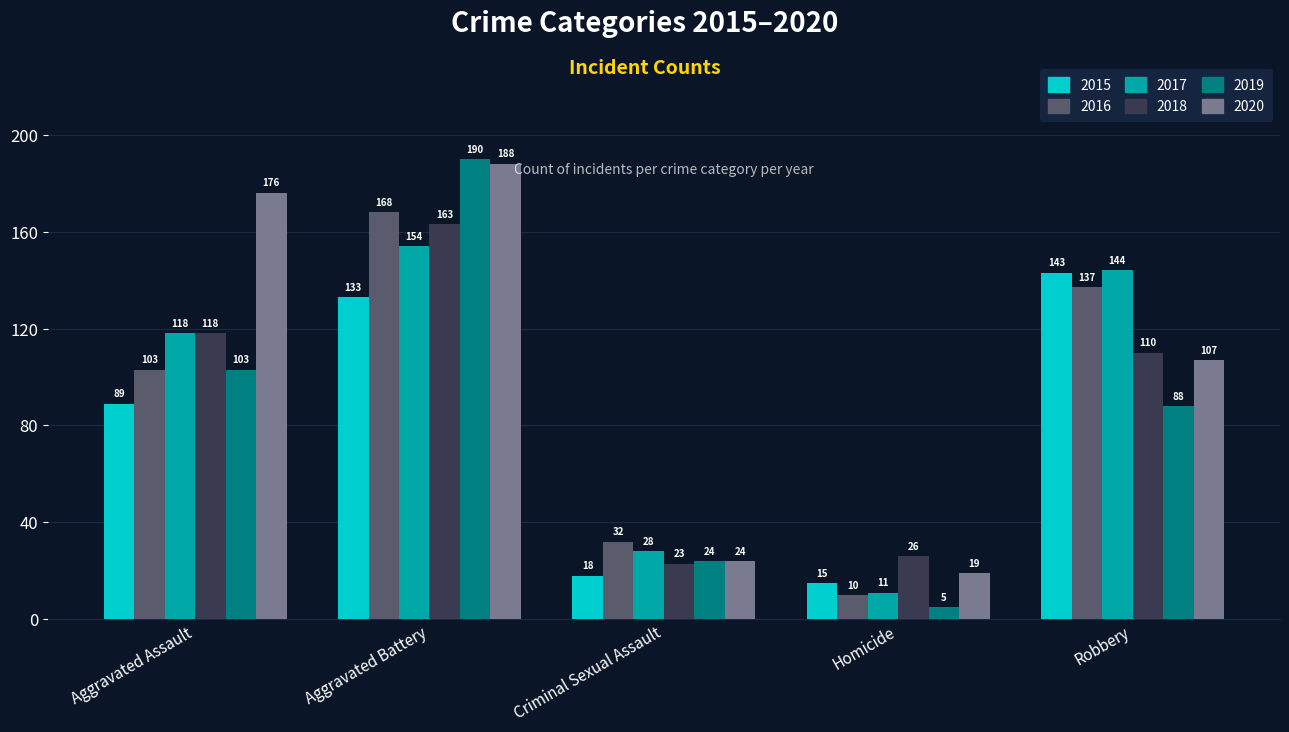

Read the 2018 value at Criminal Sexual Assault.

23